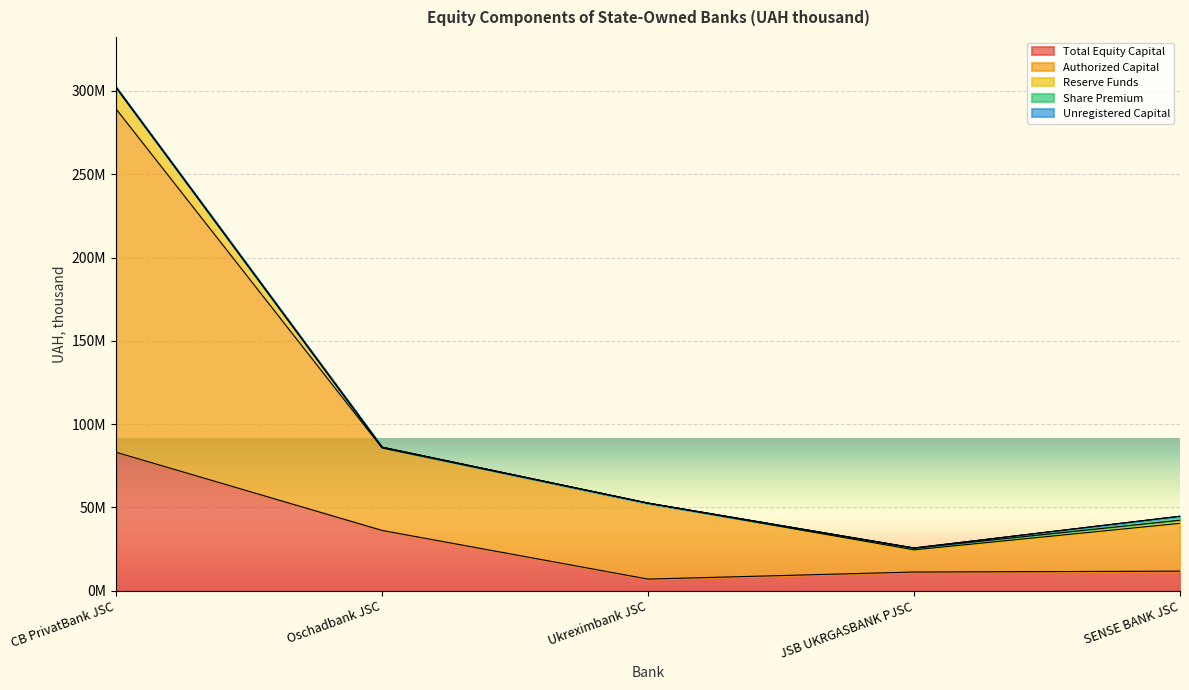

What is the label of the 2nd point from the right?

JSB UKRGASBANK PJSC